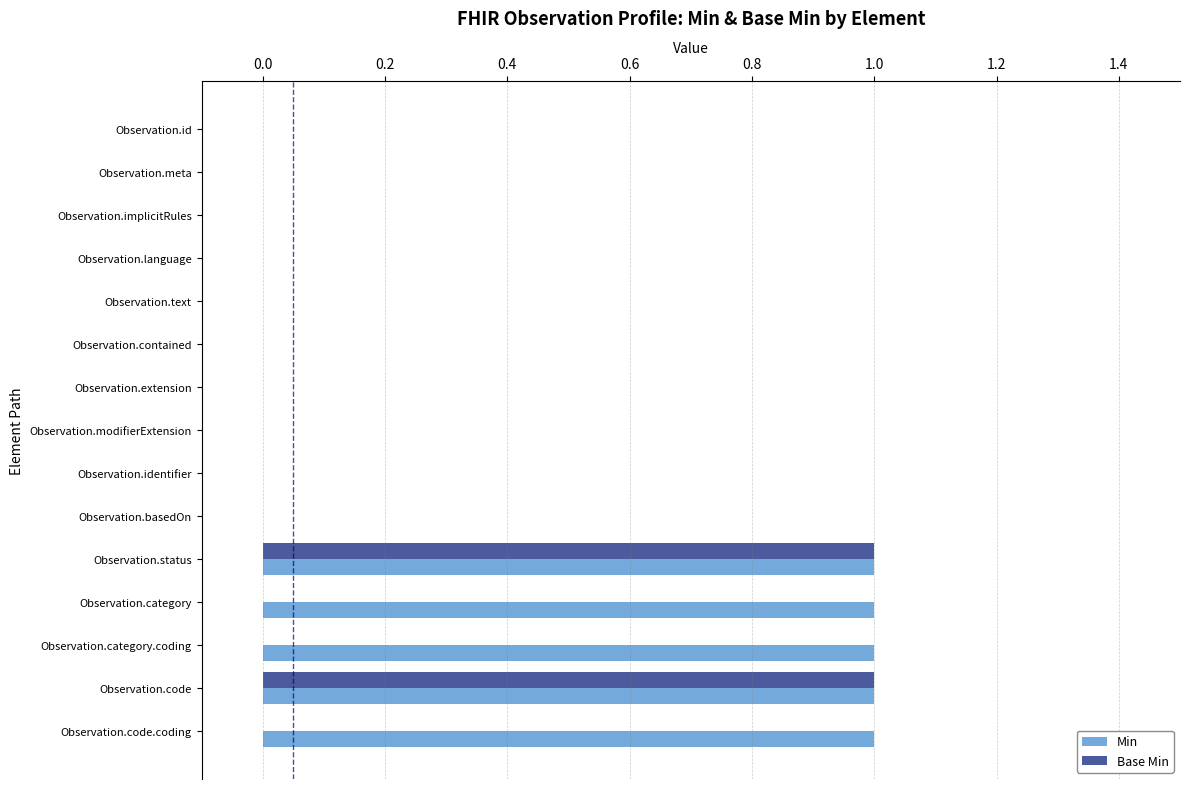

Which series has the largest total across all categories?

Min